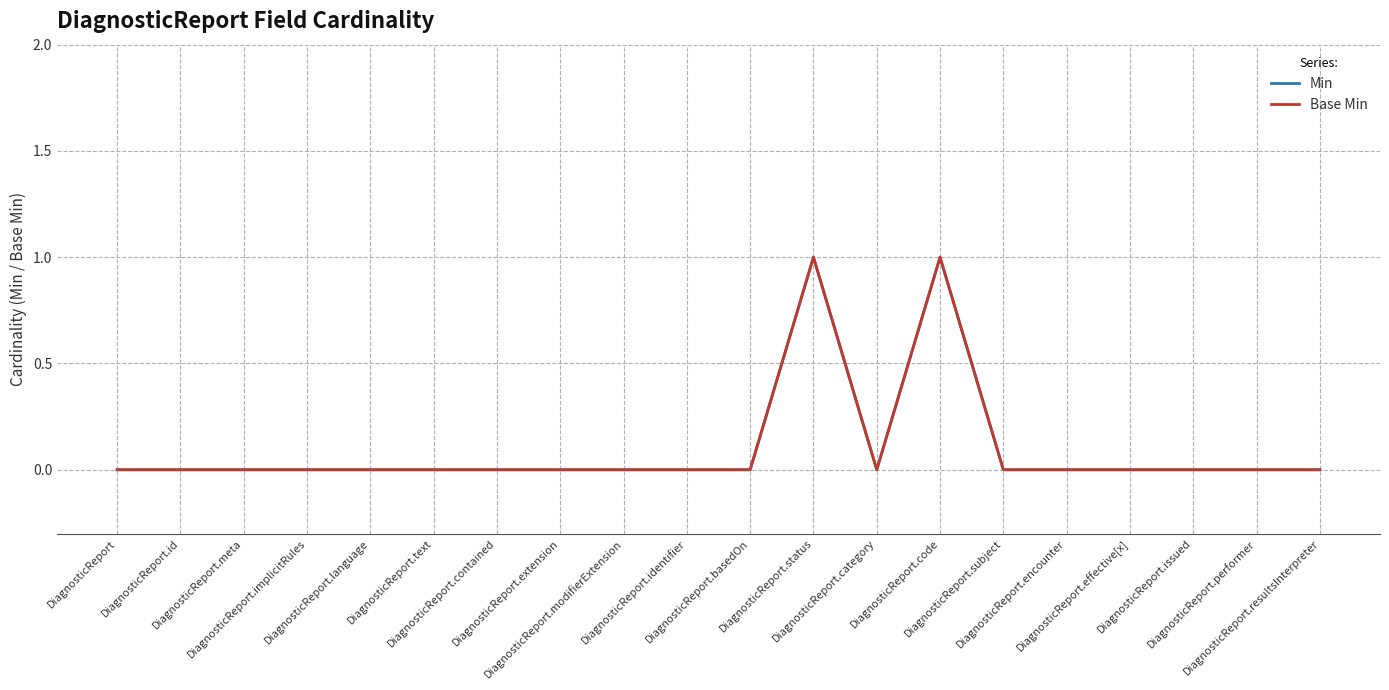

True or false: Min has more than 2 points higher than both neighbors.

False